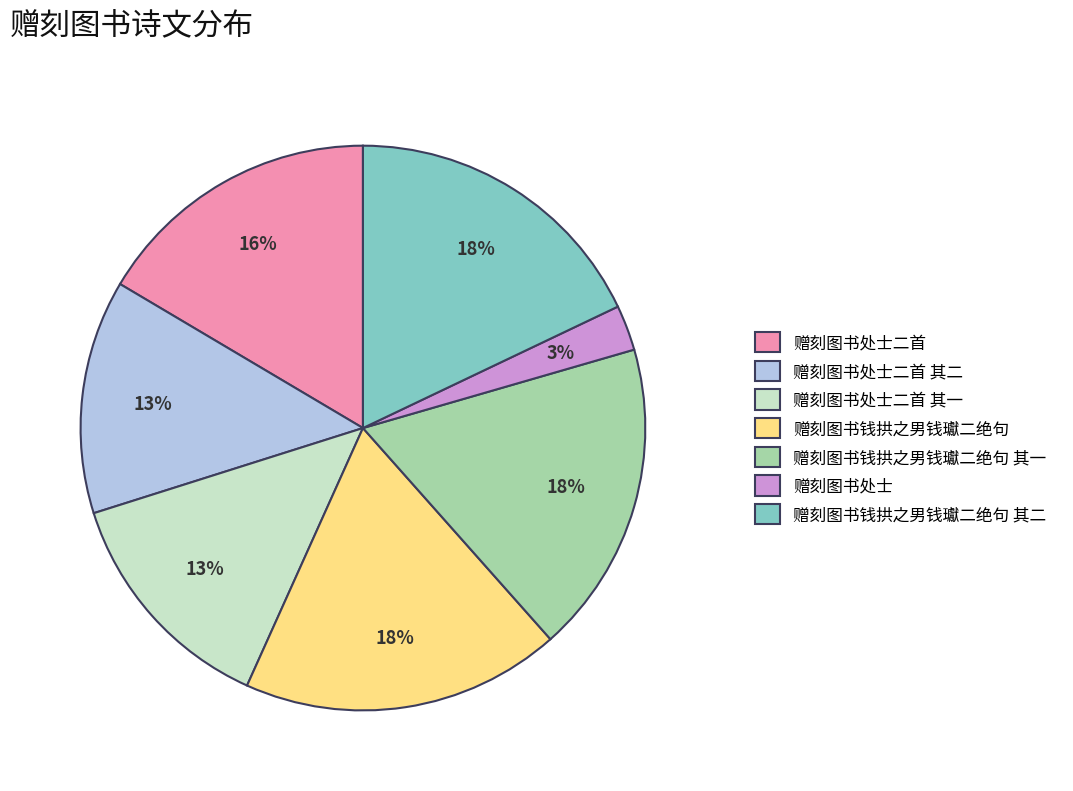

Does any single category account for the majority?

No